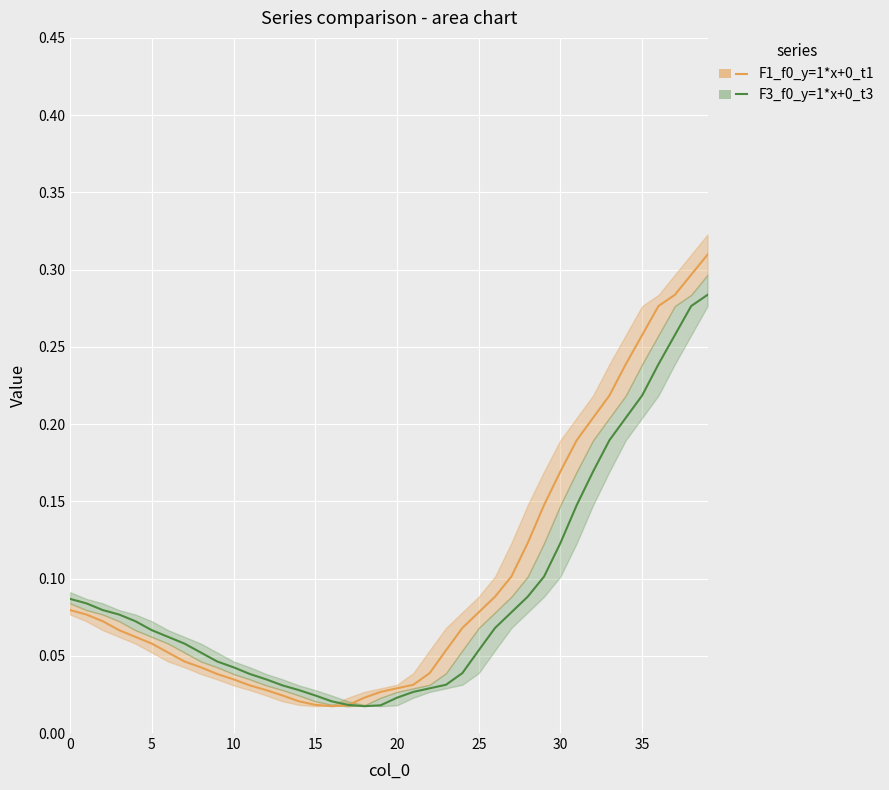

What is the sum of all F1_f0_y=1*x+0_t1 values?

4.0